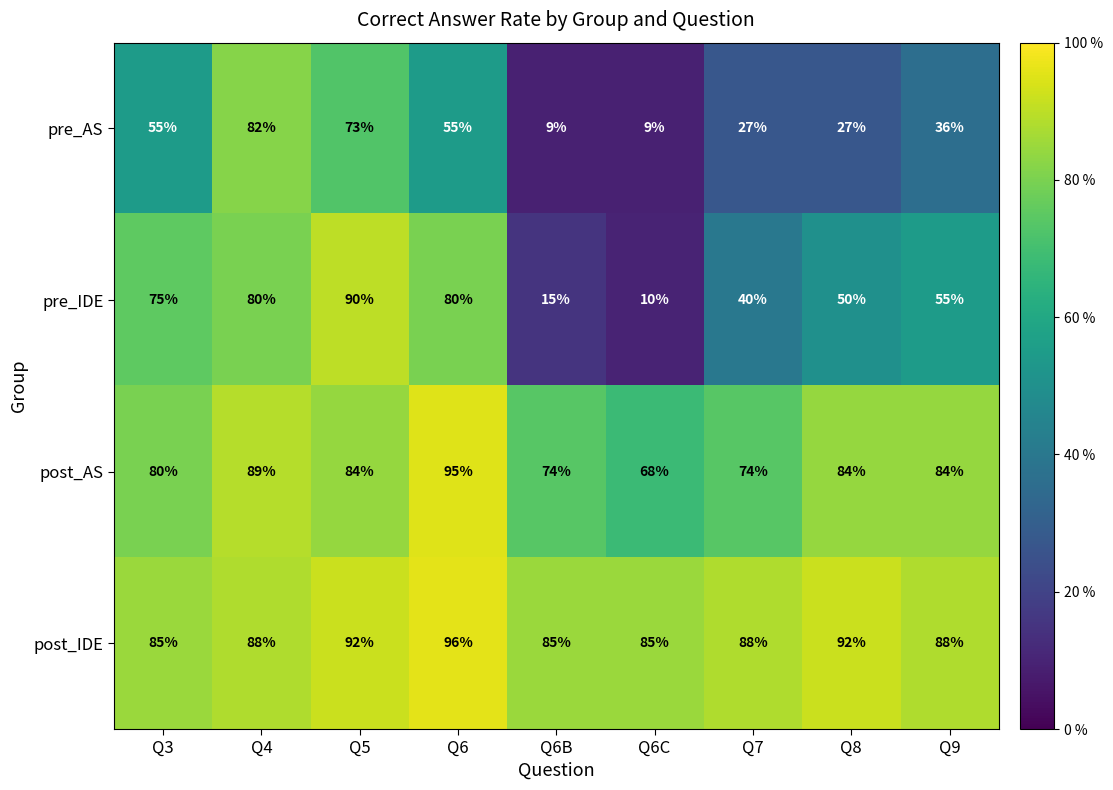

What is the difference between the post_IDE values at Q4 and Q3?

3